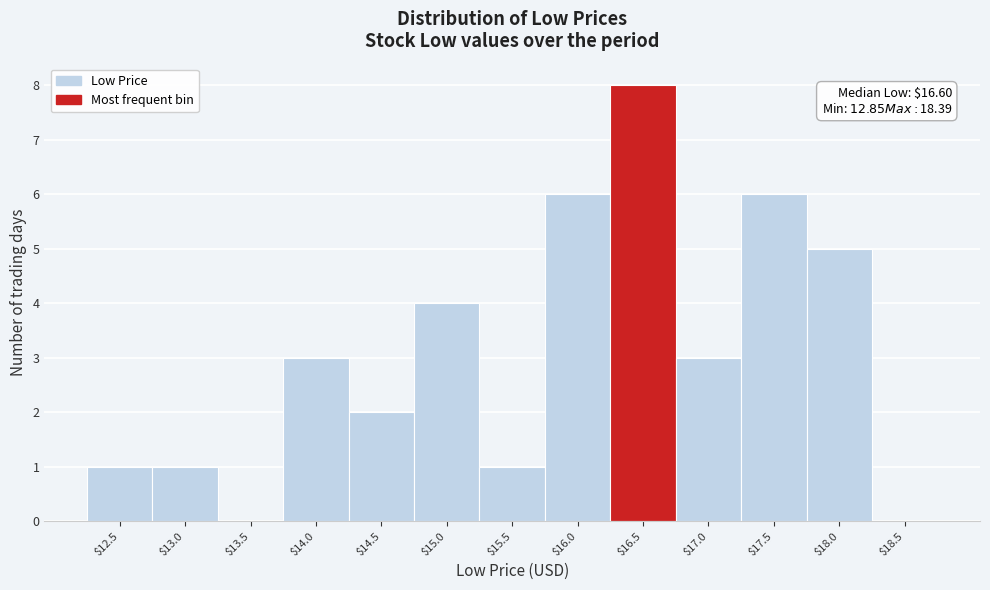

The value at $18.0 is 5. True or false?

True